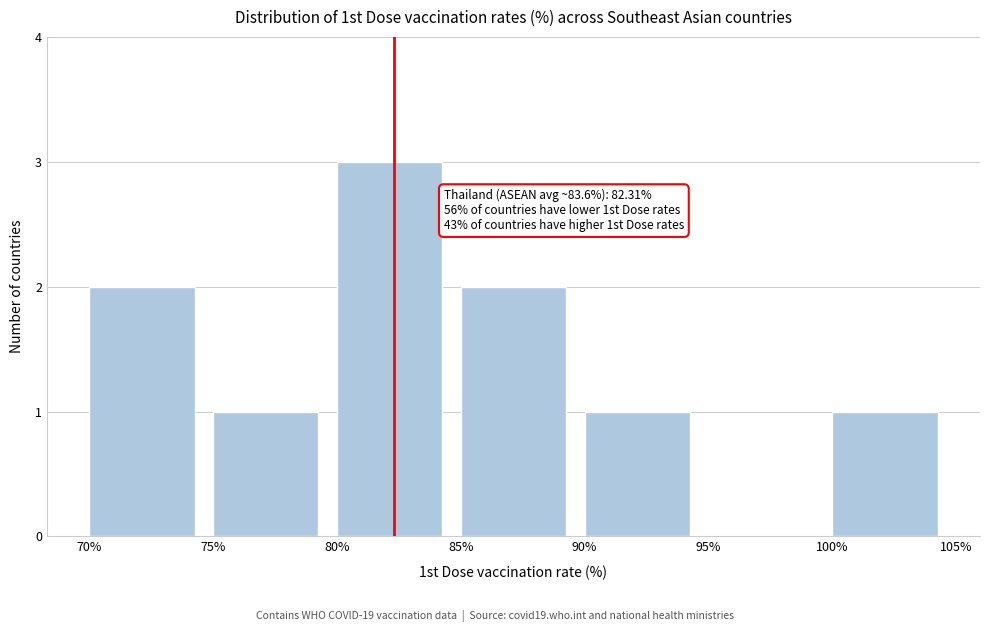

Over which range of the x-axis is the bar tallest?

80% to 85%